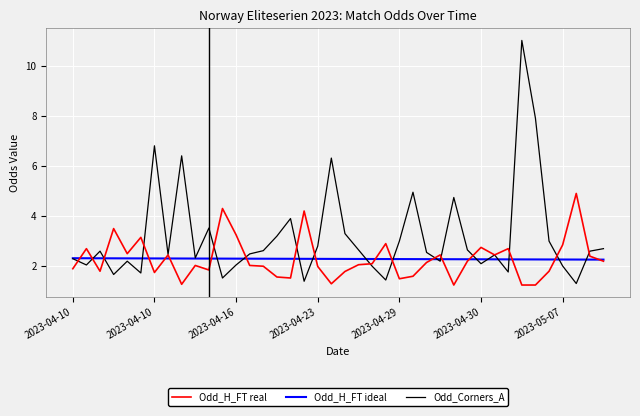

Which series has the widest spread of values?

Odd_Corners_A